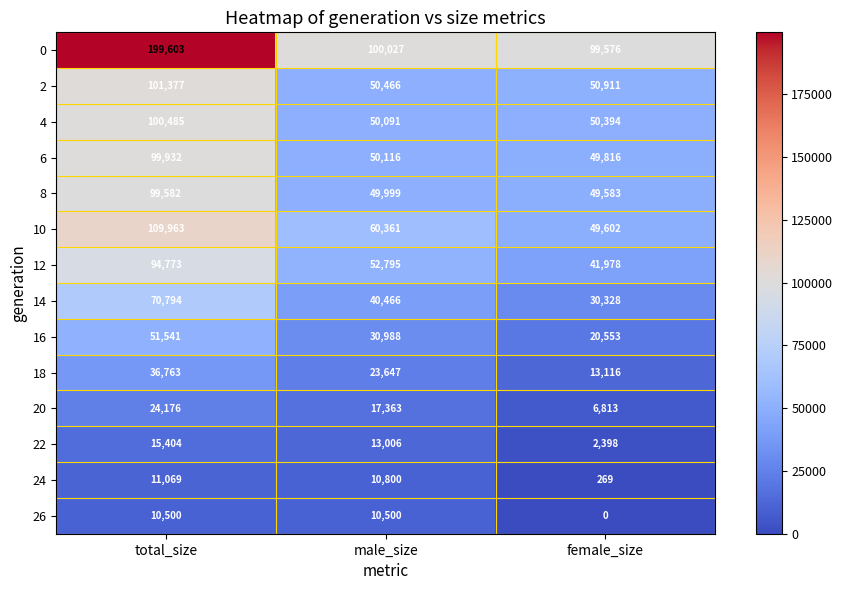

How many values in the 12 series are below 52795?

1